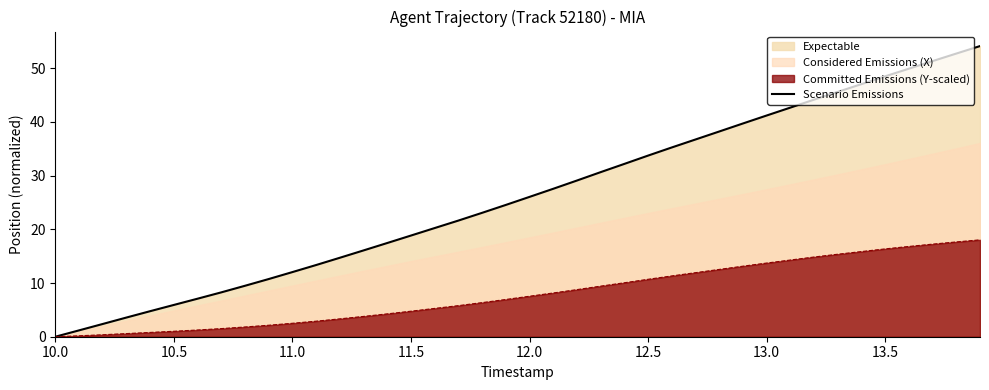

The Committed Emissions (Y-scaled) series shows 4.8 at 11.5. True or false?

True